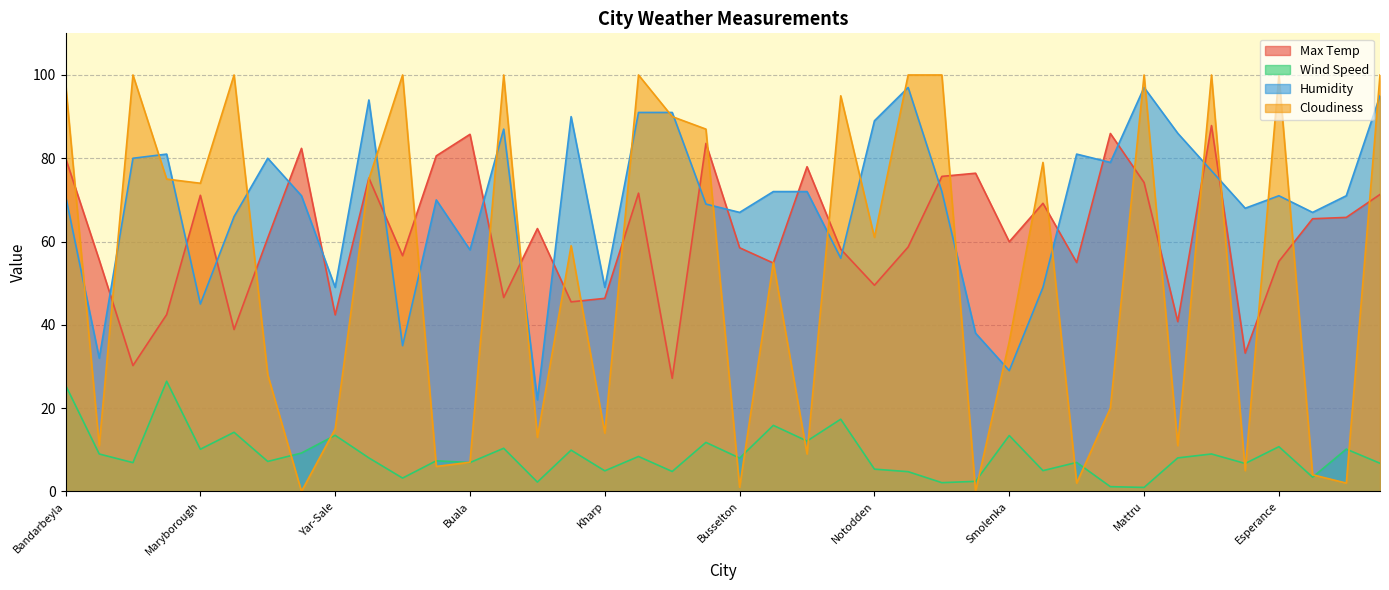

Which series has the largest total across all categories?

Humidity